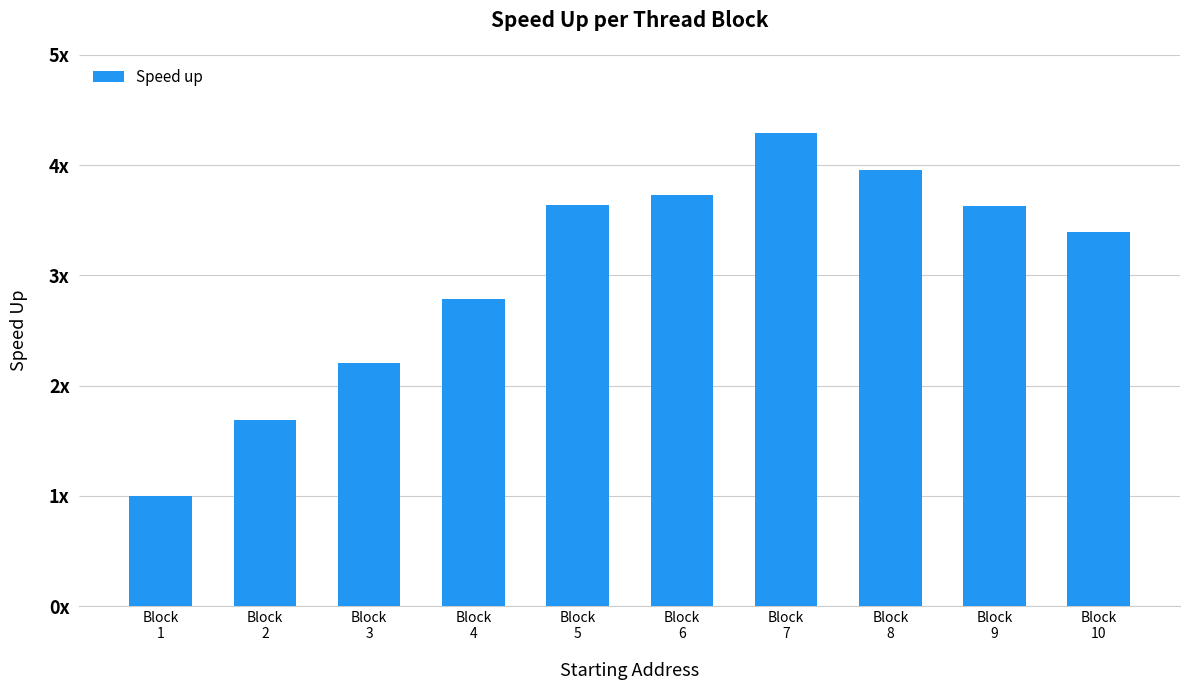

True or false: the data shows 2.5 at Block
2.

False